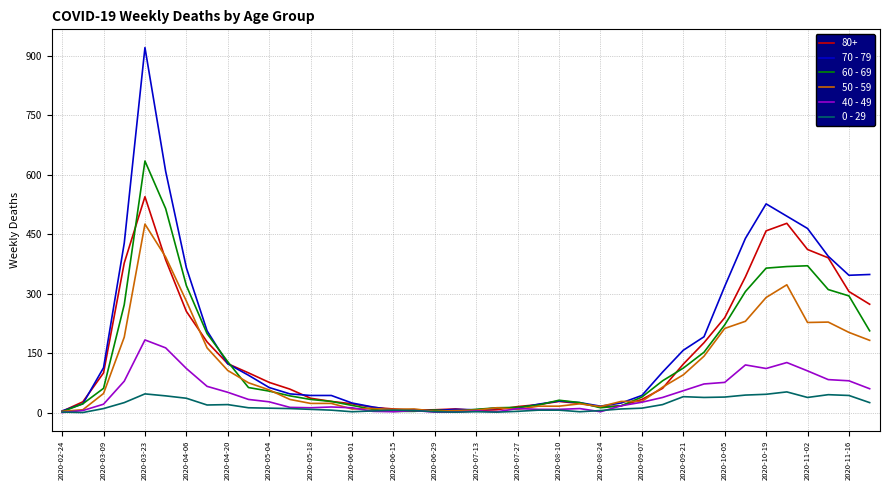

Which series has the largest range (max minus min)?

70 - 79